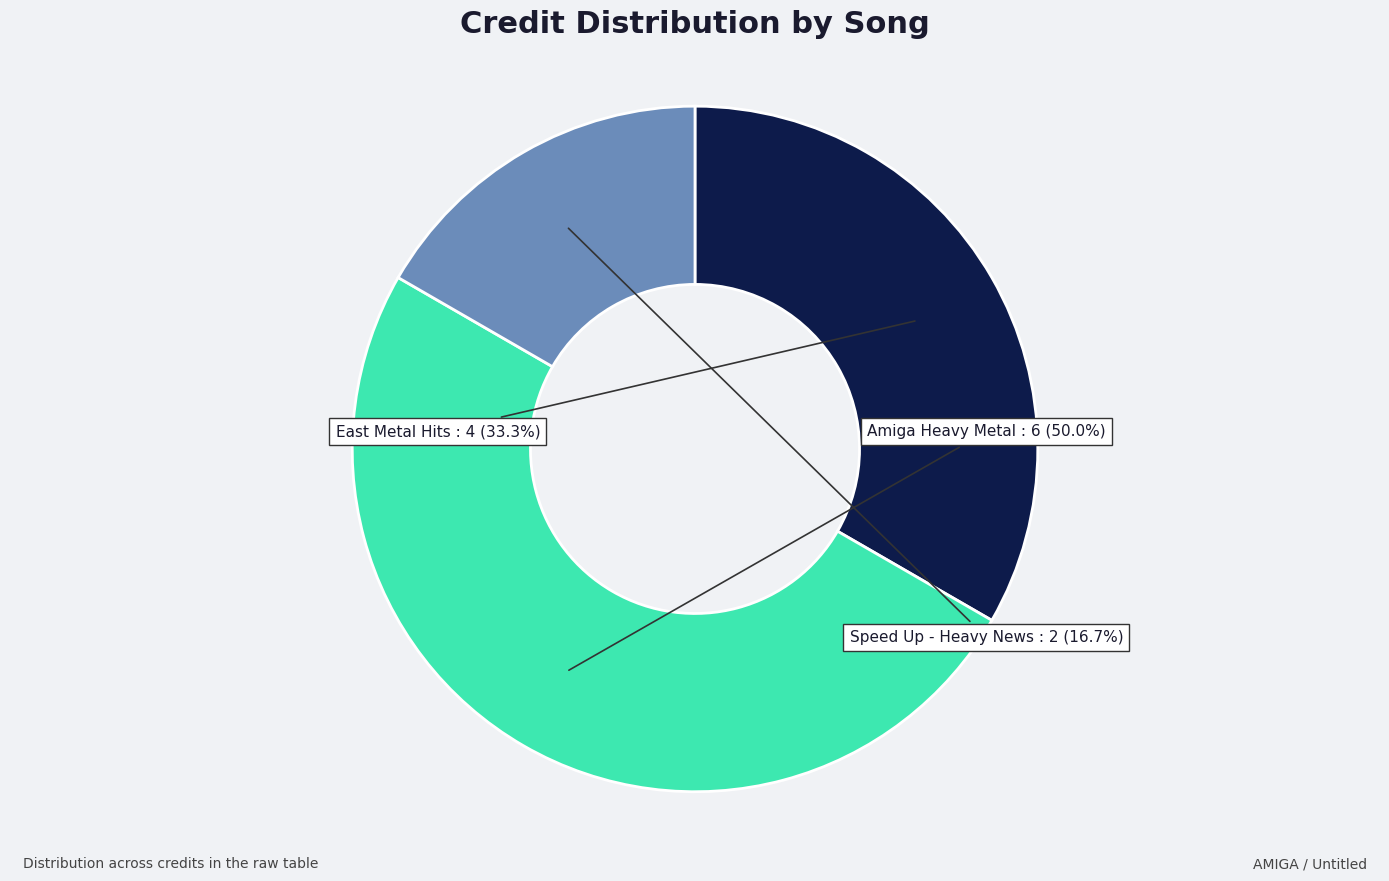

How many segments does this pie chart have?

3